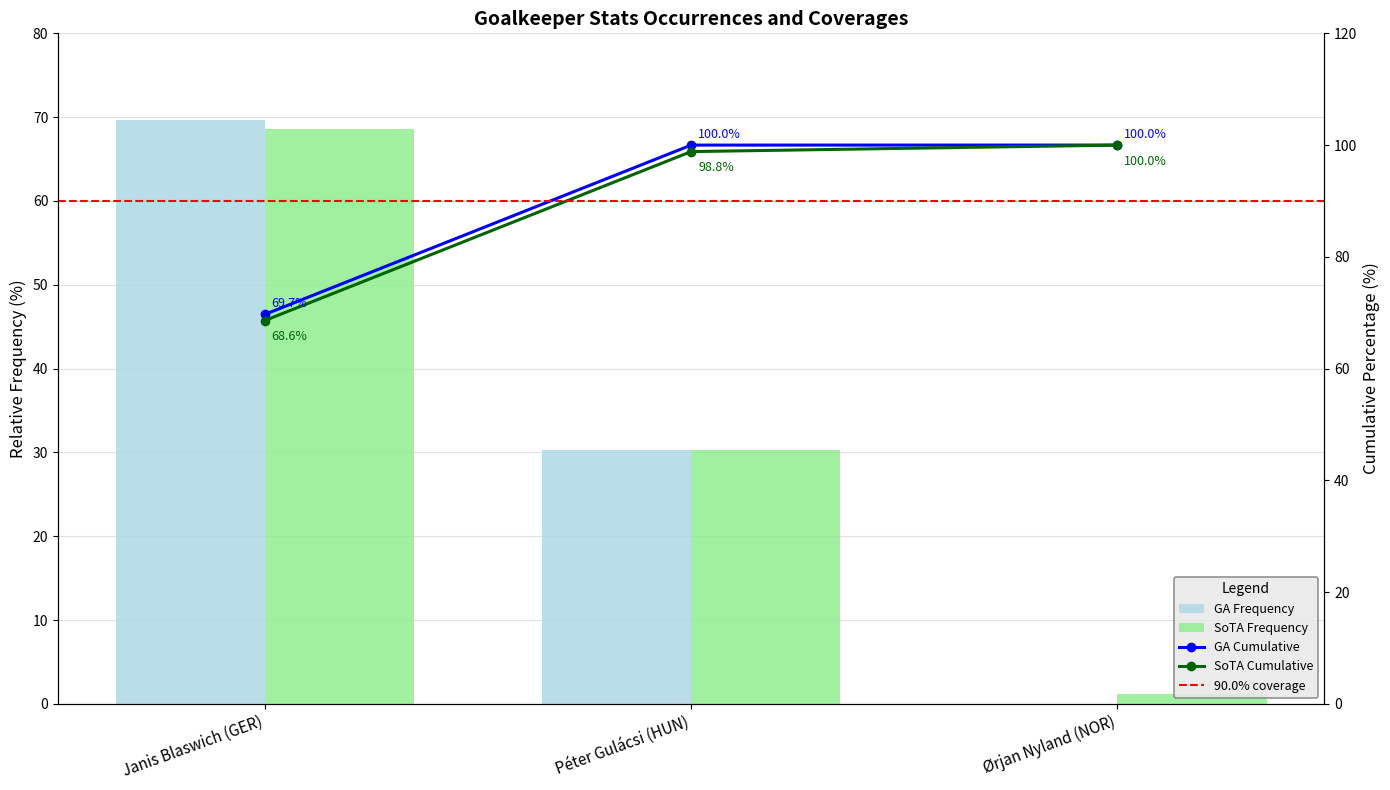

Between Péter Gulácsi (HUN) and Janis Blaswich (GER), which is larger?

Janis Blaswich (GER)